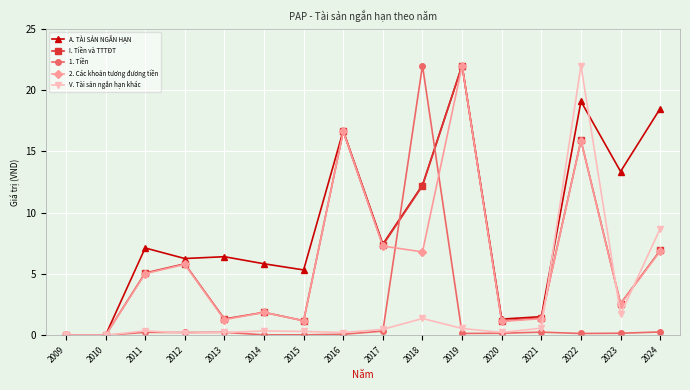

True or false: V. Tài sản ngắn hạn khác has a value of 0.6 at 2019.

True